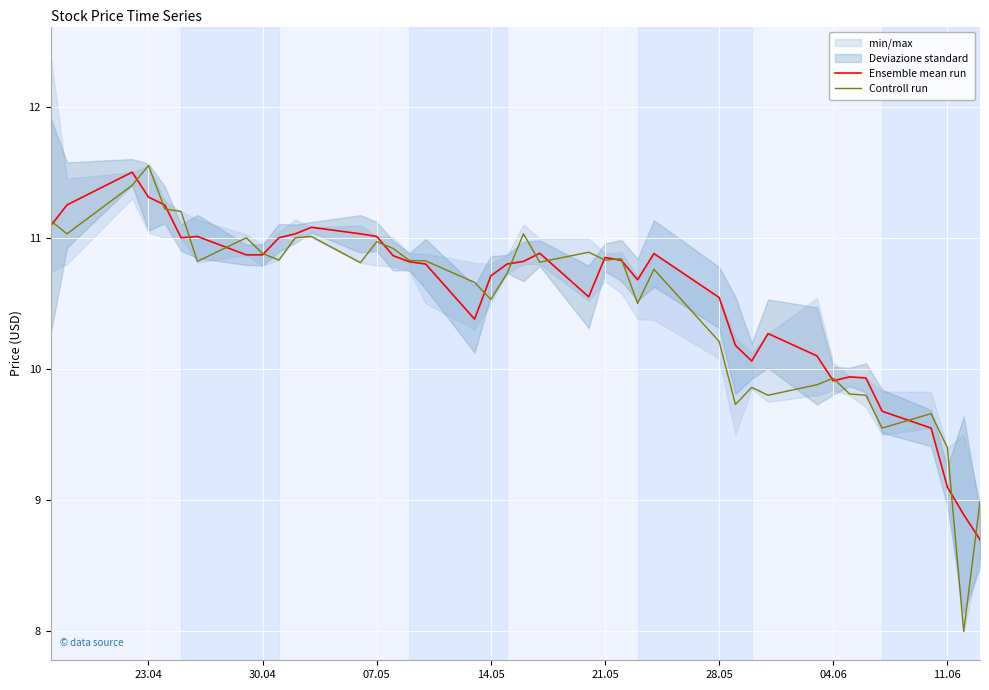

Rank the series by their average value, from lowest to highest.

Controll run, Ensemble mean run